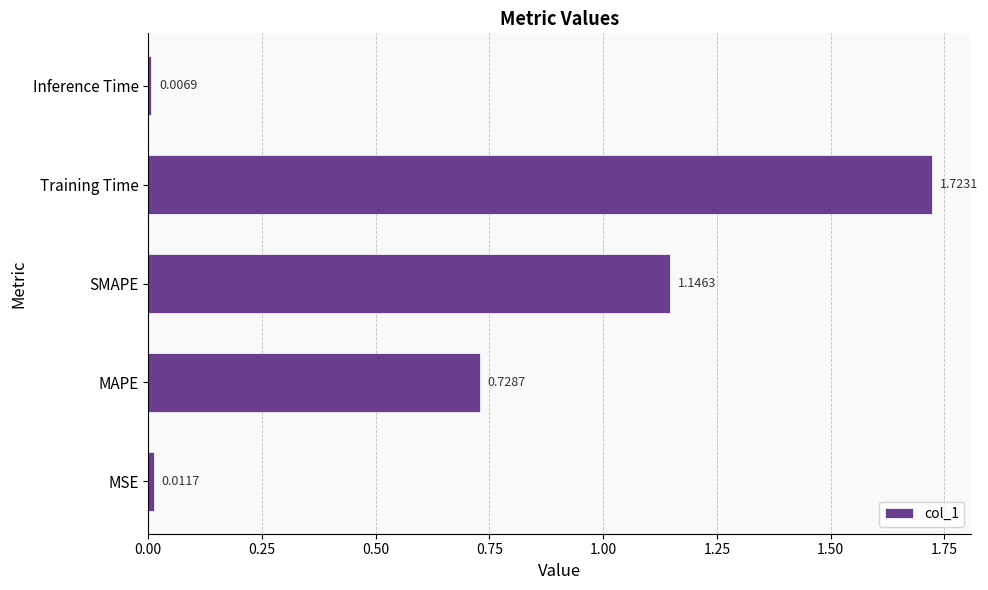

Are the bars grouped side by side (vs. stacked)?

No